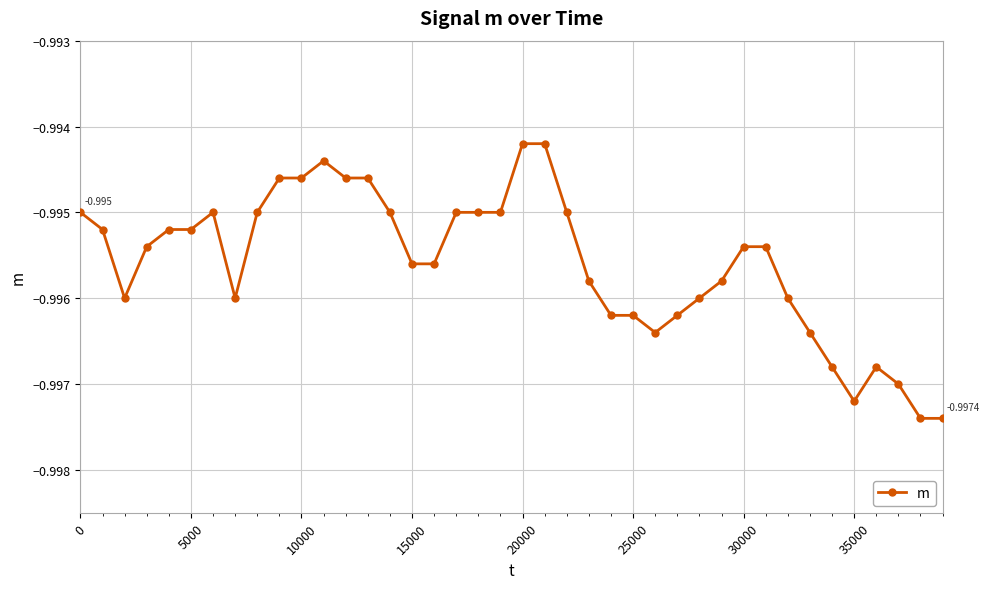

True or false: the data has more than 1 interior local peaks.

True